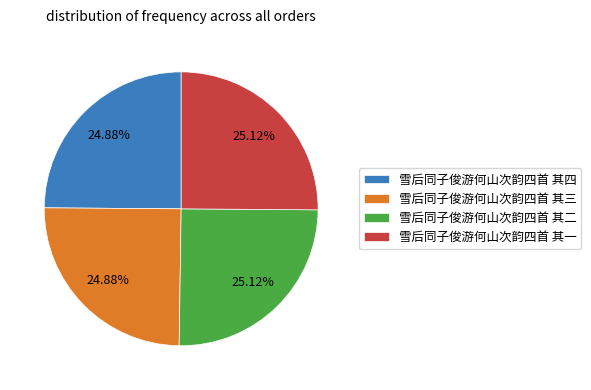

Approximately how many times larger is the value at 雪后同子俊游何山次韵四首 其一 compared to 雪后同子俊游何山次韵四首 其四?

1.0